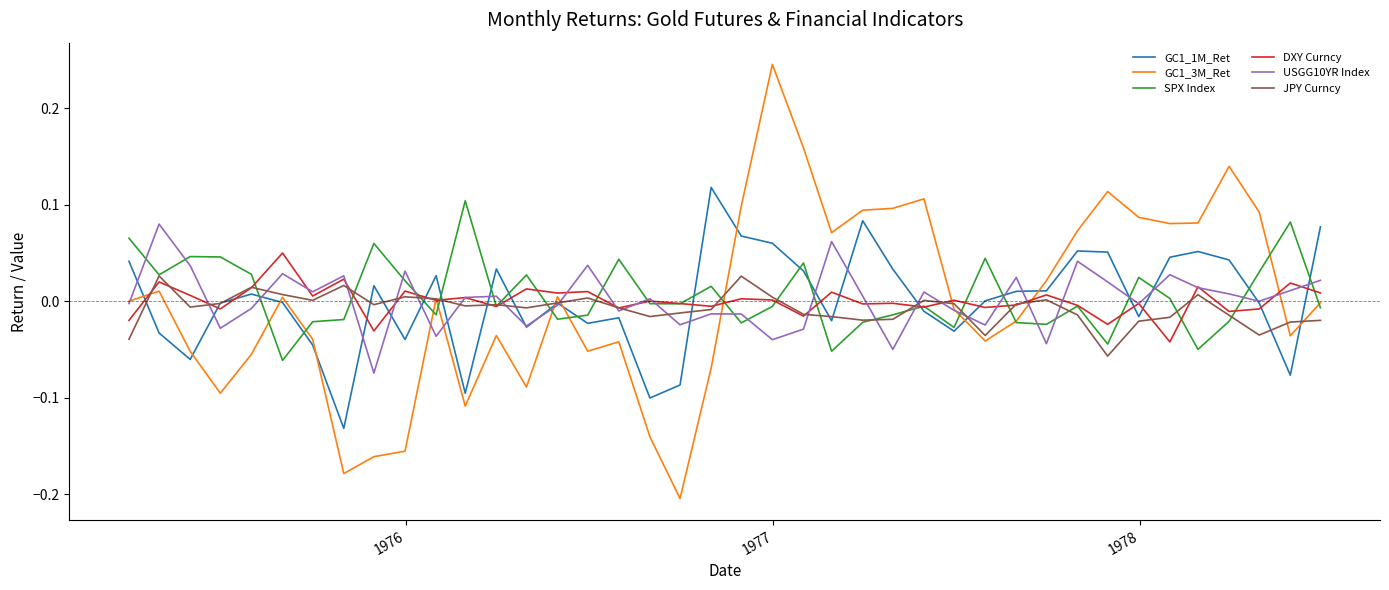

What are all the series names shown in the legend?

GC1_1M_Ret, GC1_3M_Ret, SPX Index, DXY Curncy, USGG10YR Index, JPY Curncy